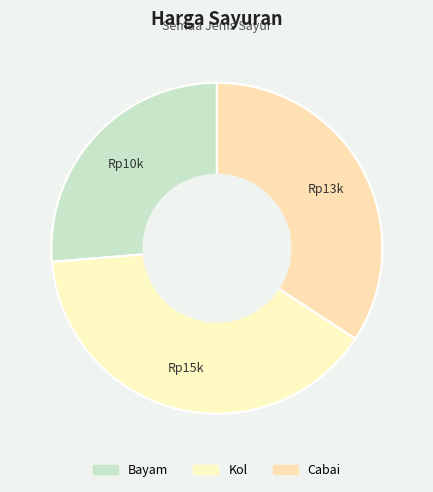

How many segments does this pie chart have?

3